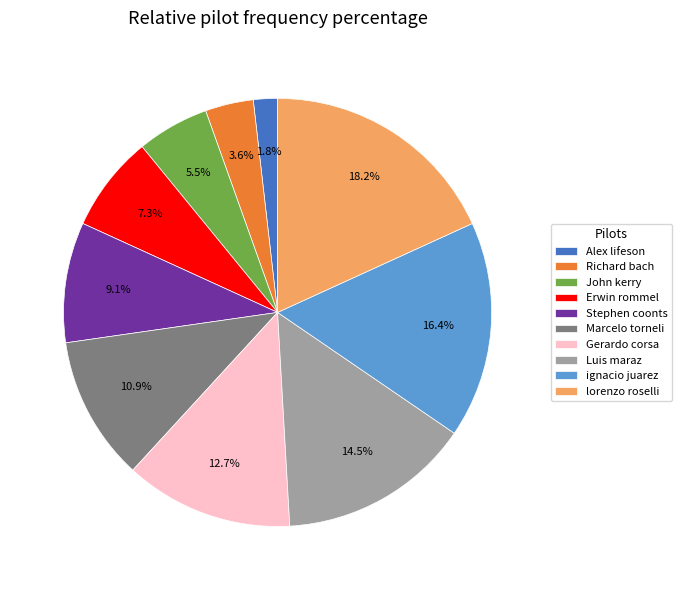

Rank the categories by value from highest to lowest.

lorenzo roselli, ignacio juarez, Luis maraz, Gerardo corsa, Marcelo torneli, Stephen coonts, Erwin rommel, John kerry, Richard bach, Alex lifeson